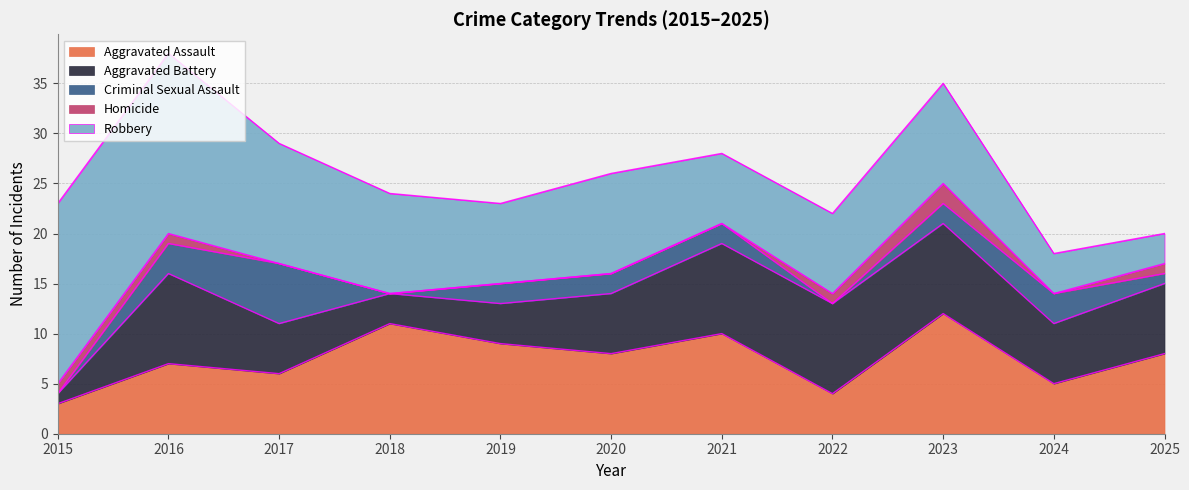

Which series has the widest spread of values?

Robbery